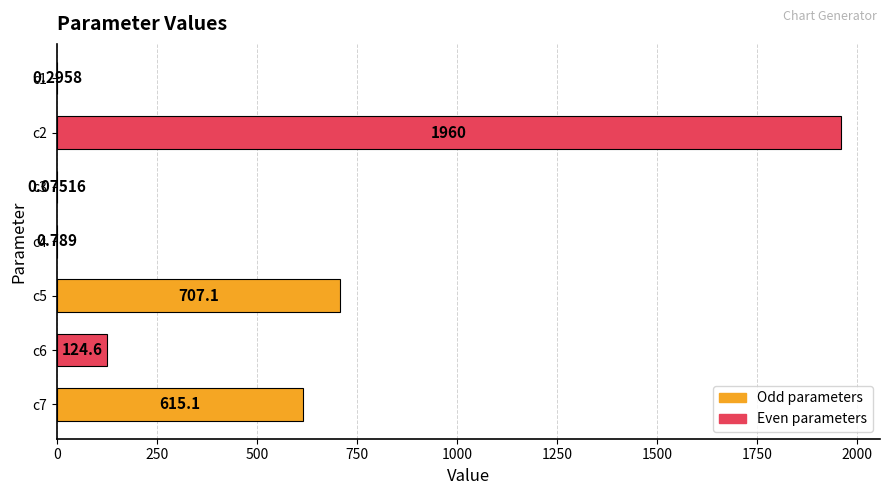

Count the number of values greater than 124.

4